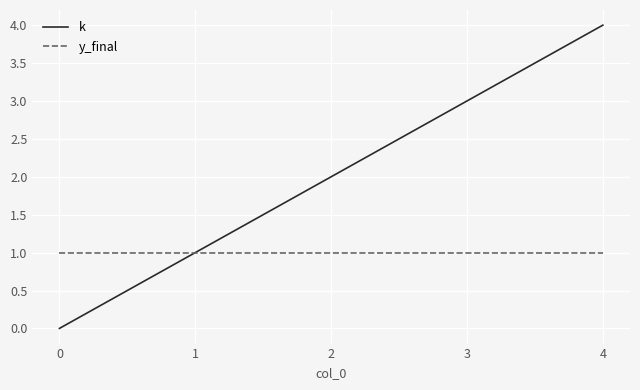

Does the chart display data point markers on the line(s)?

No